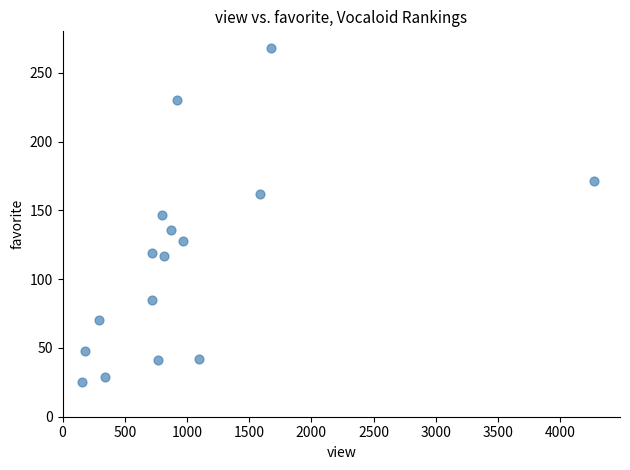

What is the range of Y values (max minus min)?

243